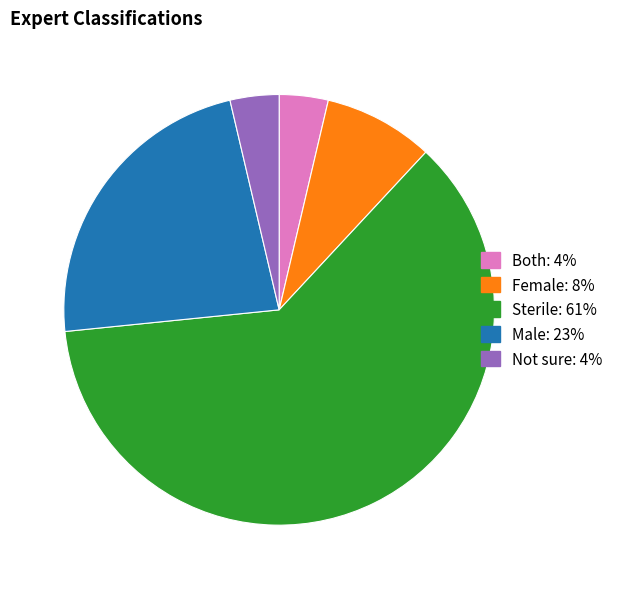

Which category accounts for the majority?

Sterile